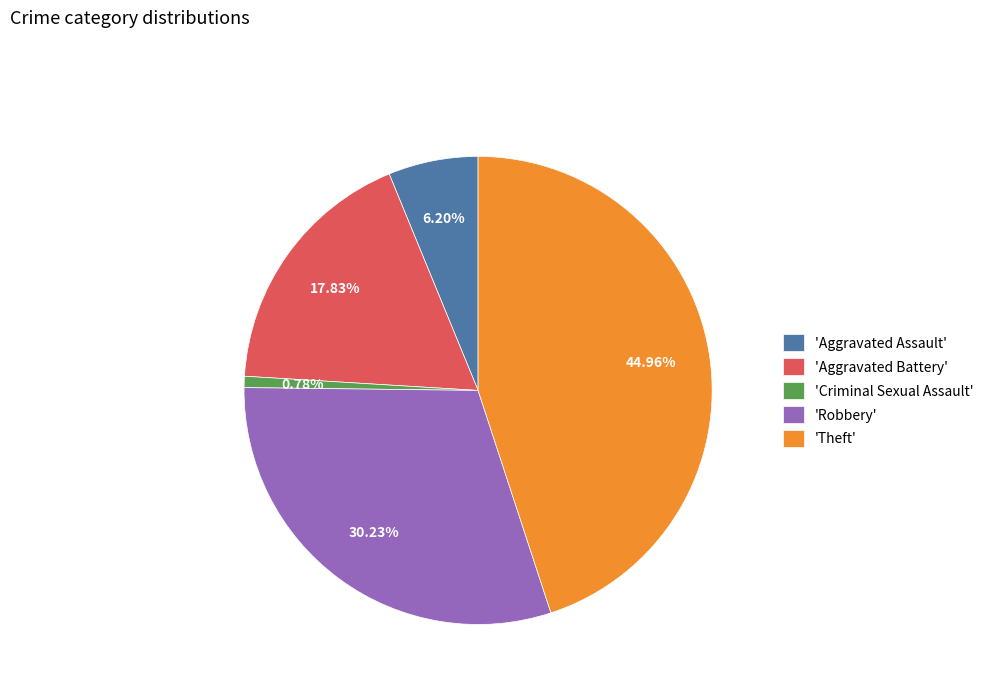

To the nearest percent, what is the average slice percentage?

20%